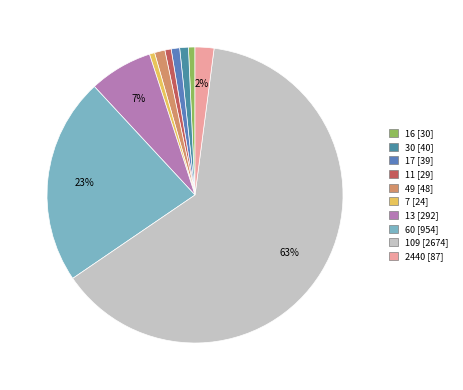

To the nearest percent, what is the combined percentage of 109 and 11?

64%